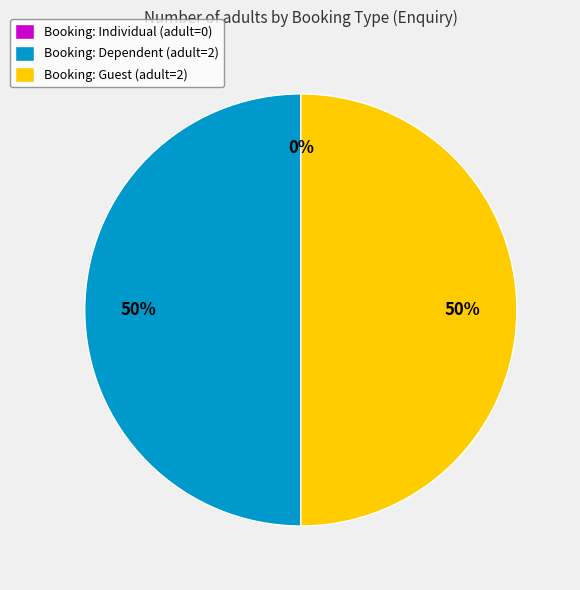

To the nearest percent, what is the difference between the largest and smallest slice percentages?

50%